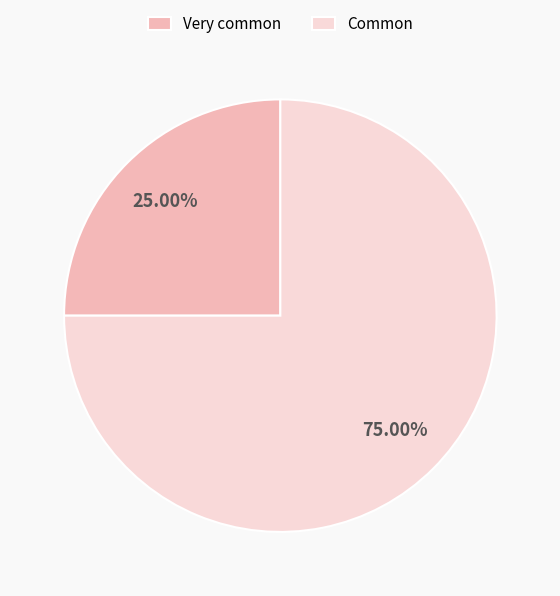

What is the ratio of the value at Common to the value at Very common?

3.0